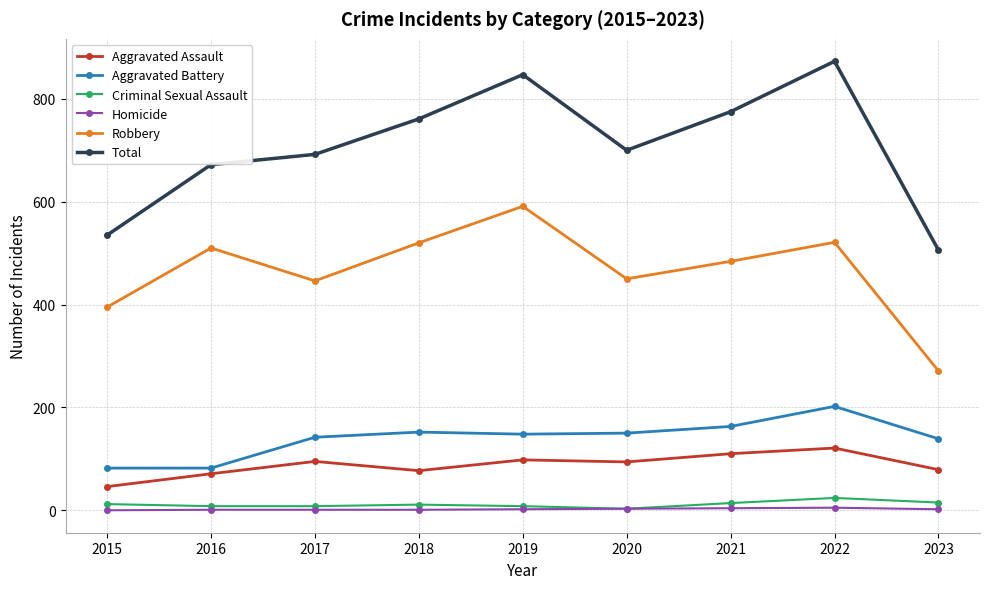

True or false: Total has a value of 403 at 2017.

False